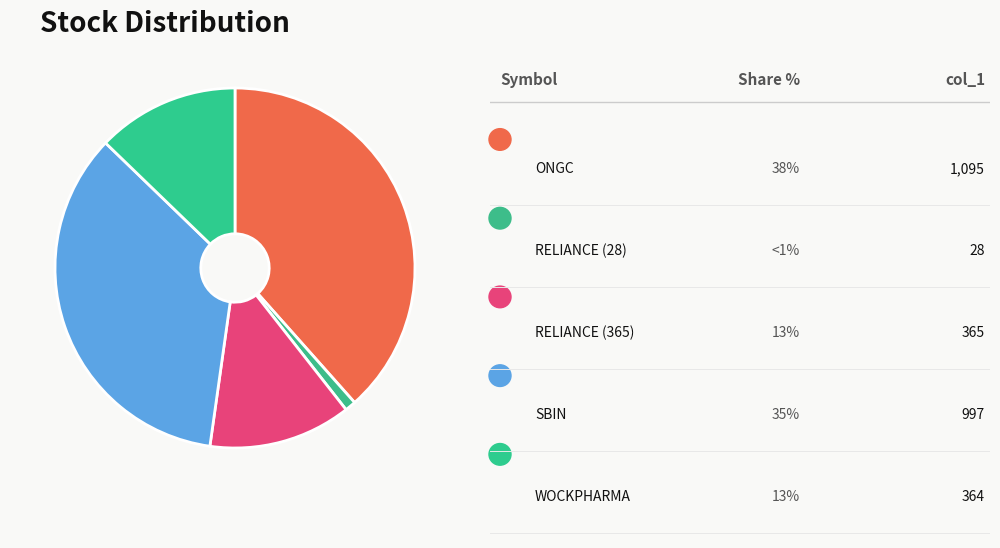

Count the number of slices in the pie.

5